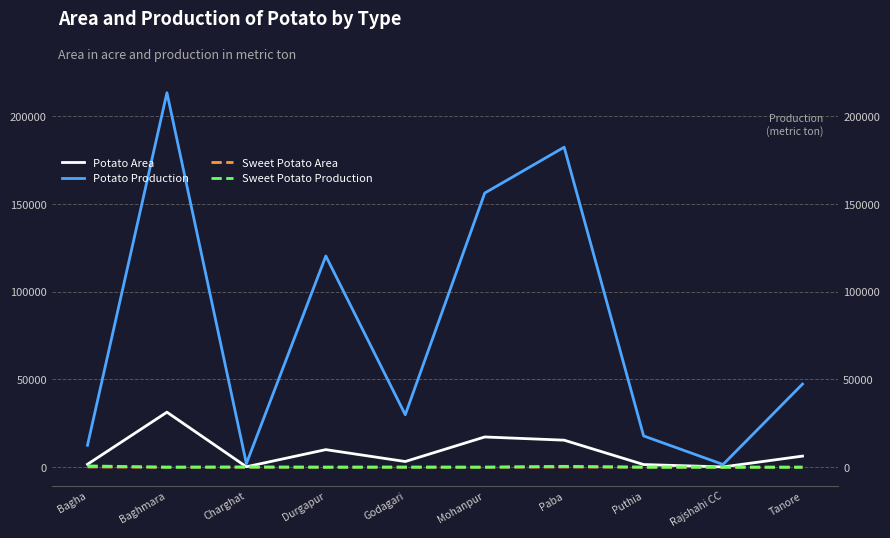

How many lines are shown in the chart?

4